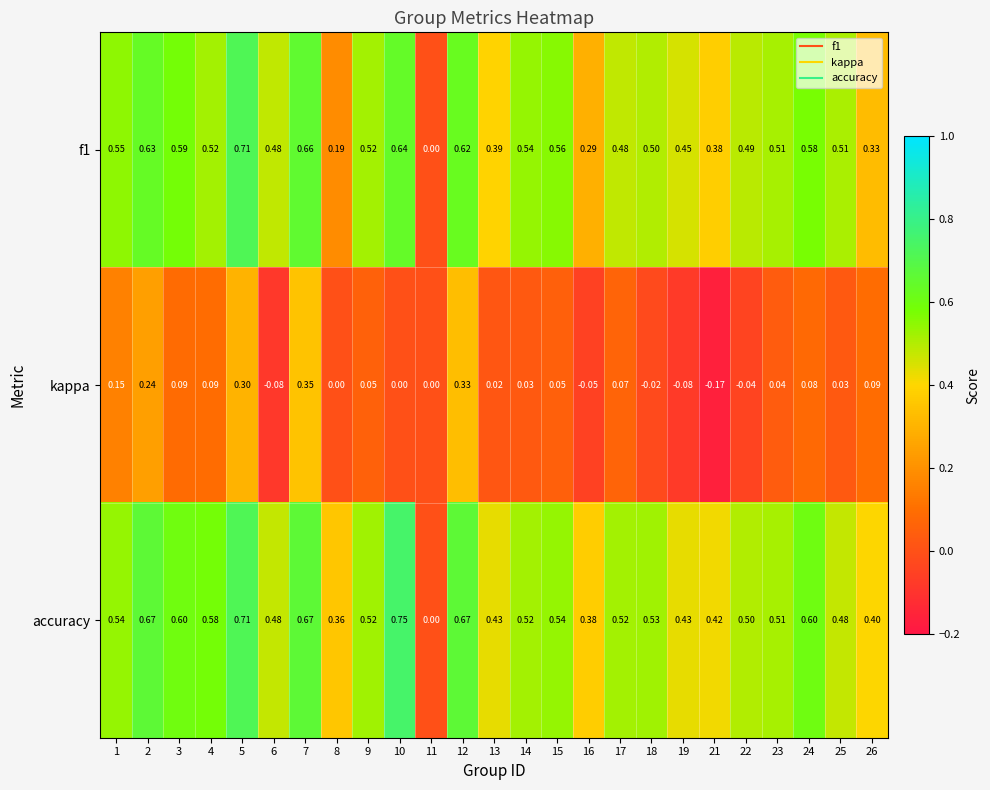

Which series has the largest total across all categories?

accuracy